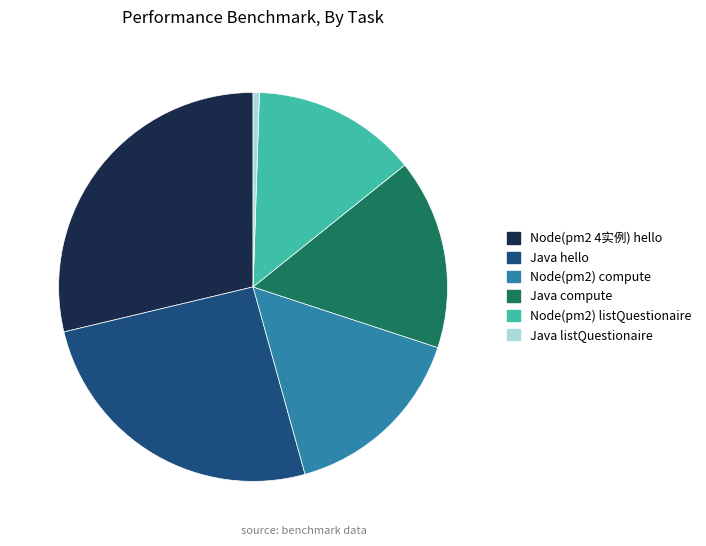

Is there a majority slice in this chart?

No